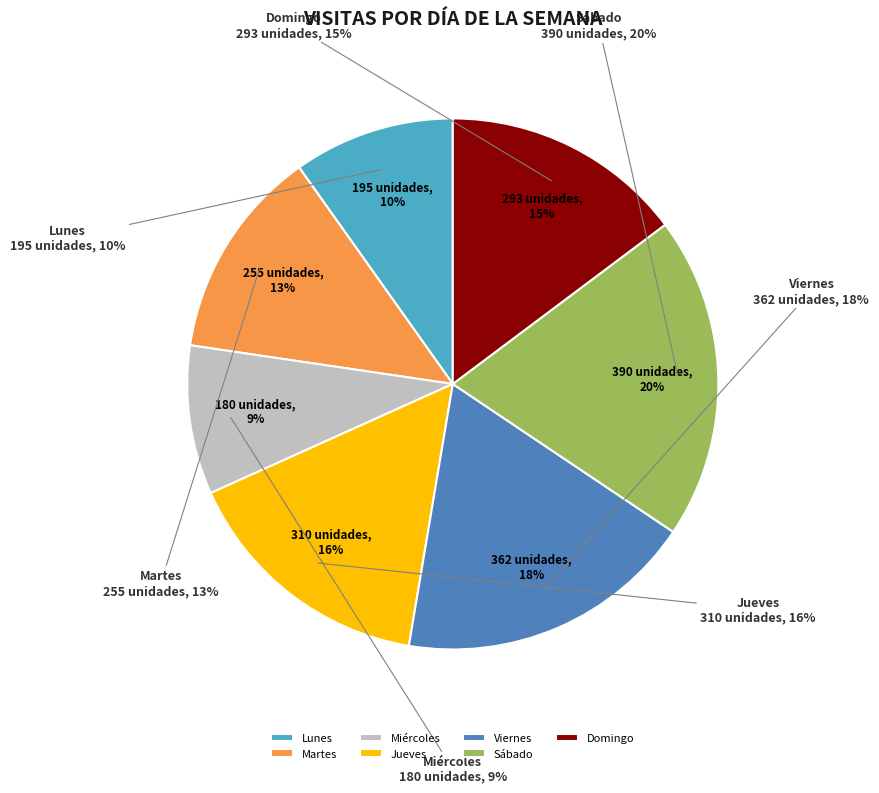

Rank the categories by value from highest to lowest.

Sábado, Viernes, Jueves, Domingo, Martes, Lunes, Miércoles